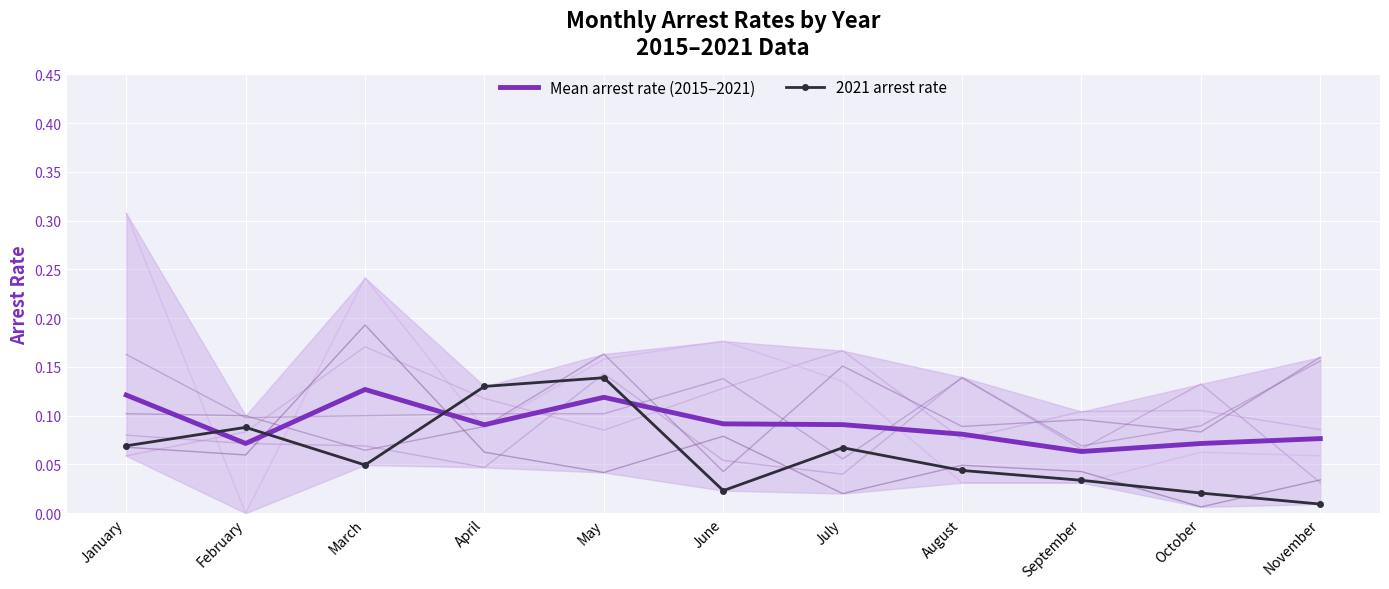

At which category is the sum across all series the highest?

May